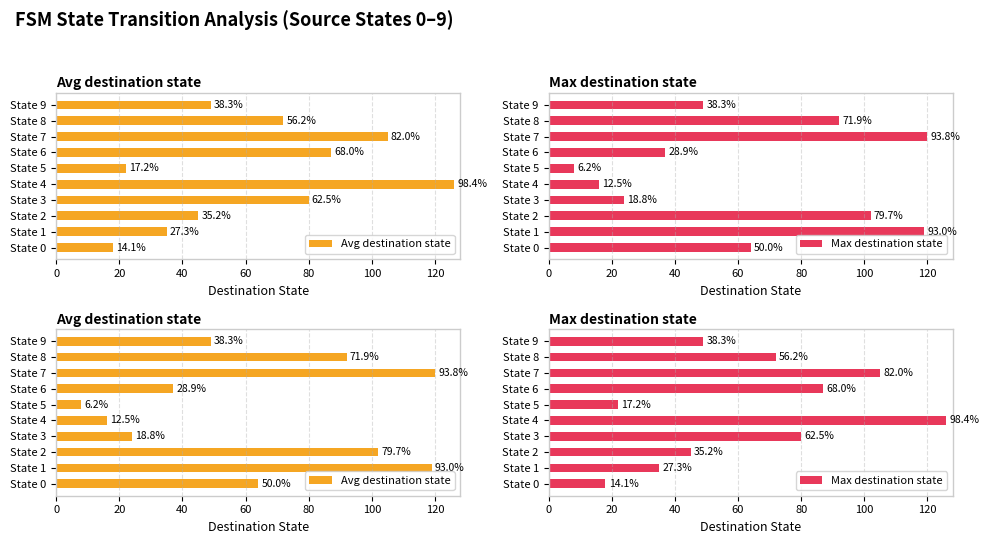

What are all the series names shown in the legend?

Avg destination state, Max destination state